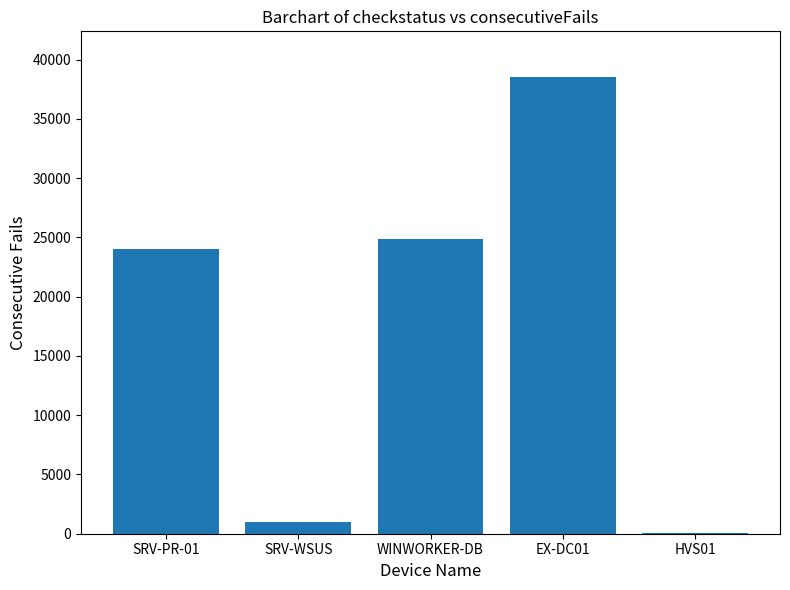

Which has a higher value, HVS01 or WINWORKER-DB?

WINWORKER-DB